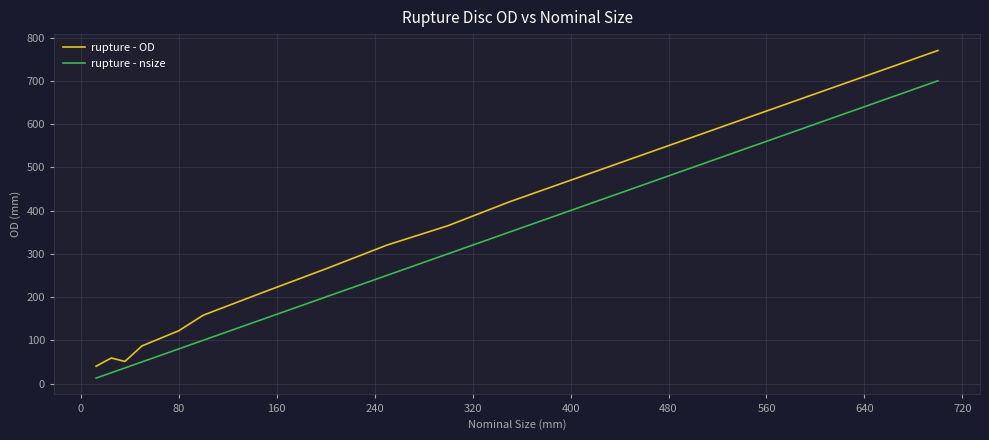

What is the lowest value of the rupture - OD series?

40.0